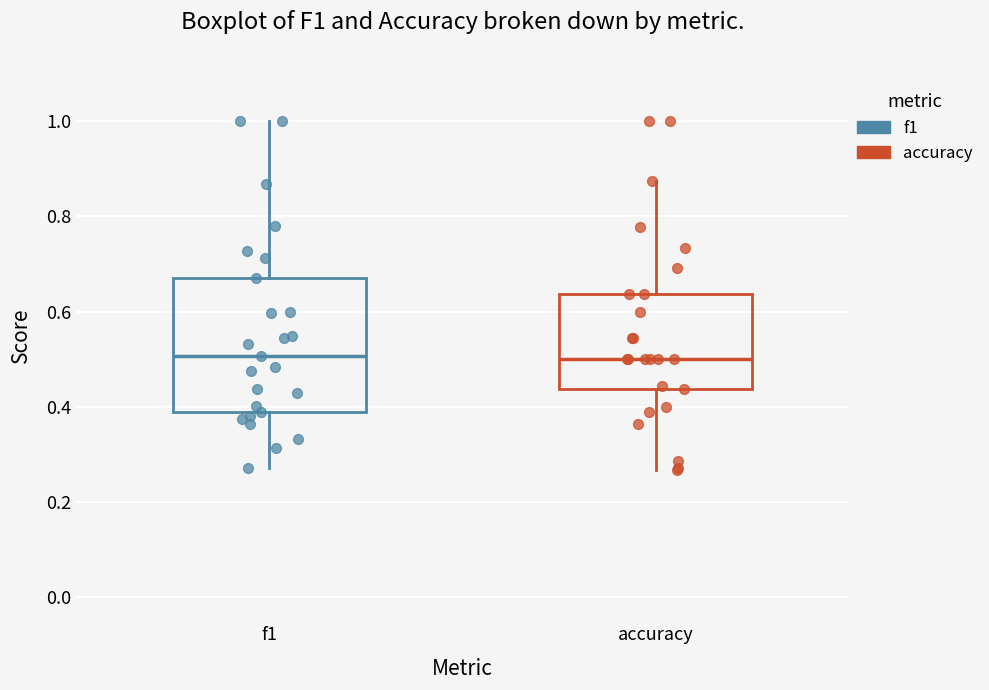

Which box is the tallest, from its lower edge to its upper edge?

f1